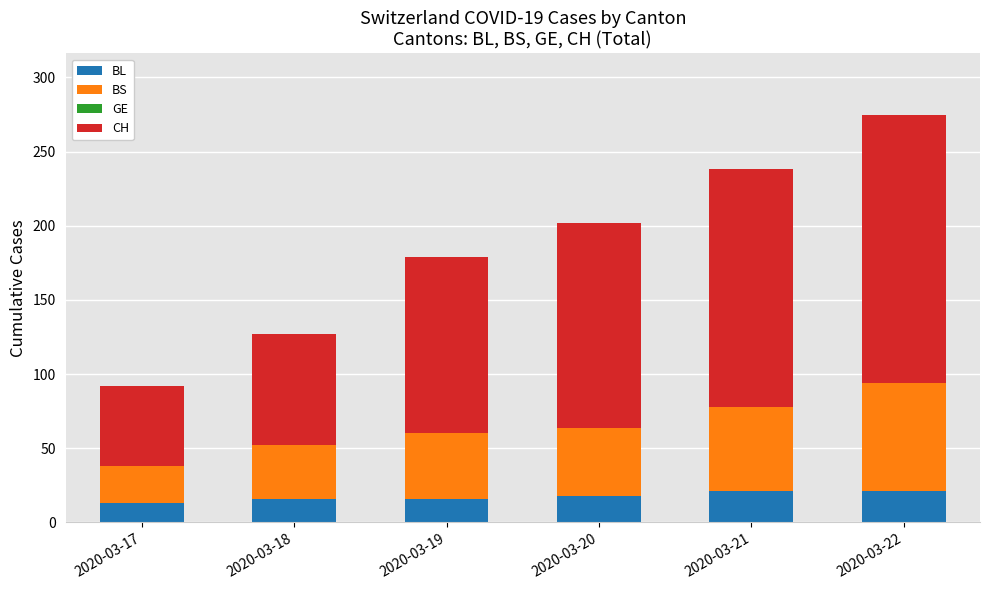

What is the lowest value of the BL series?

13